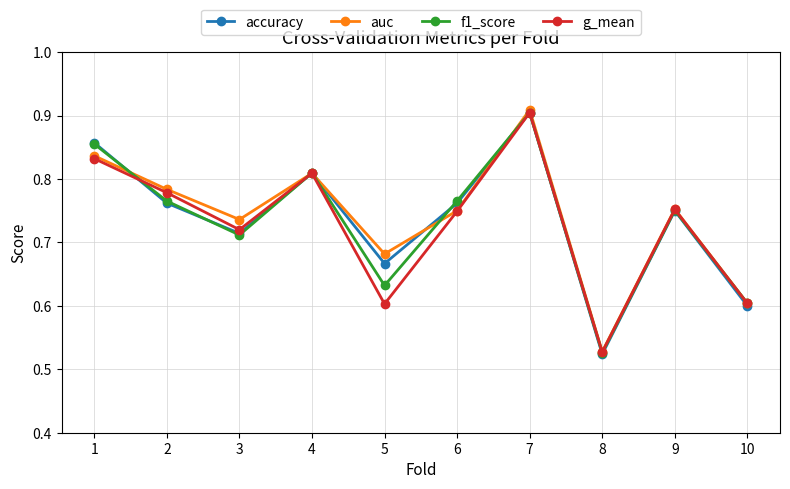

At how many categories does at least one series exceed 0?

10